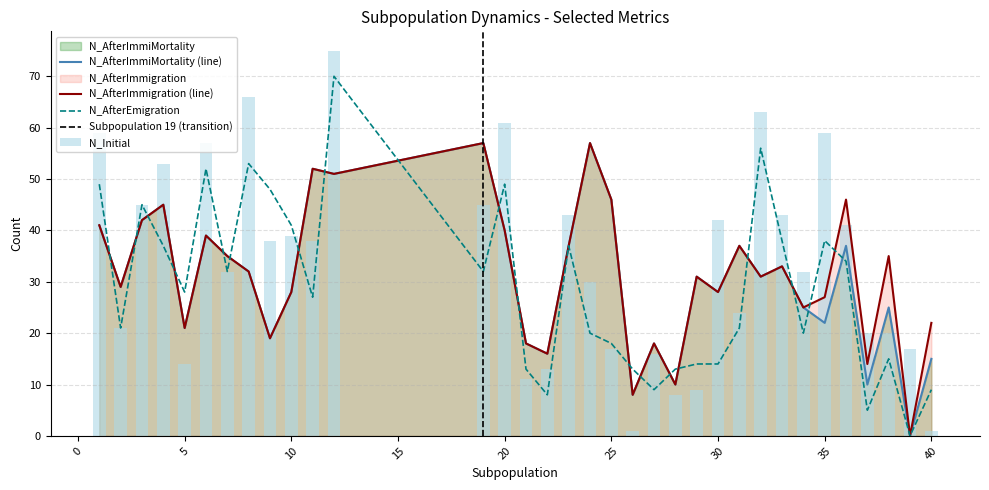

What is the value of the N_AfterEmigration bar at the 25th from the left?

21